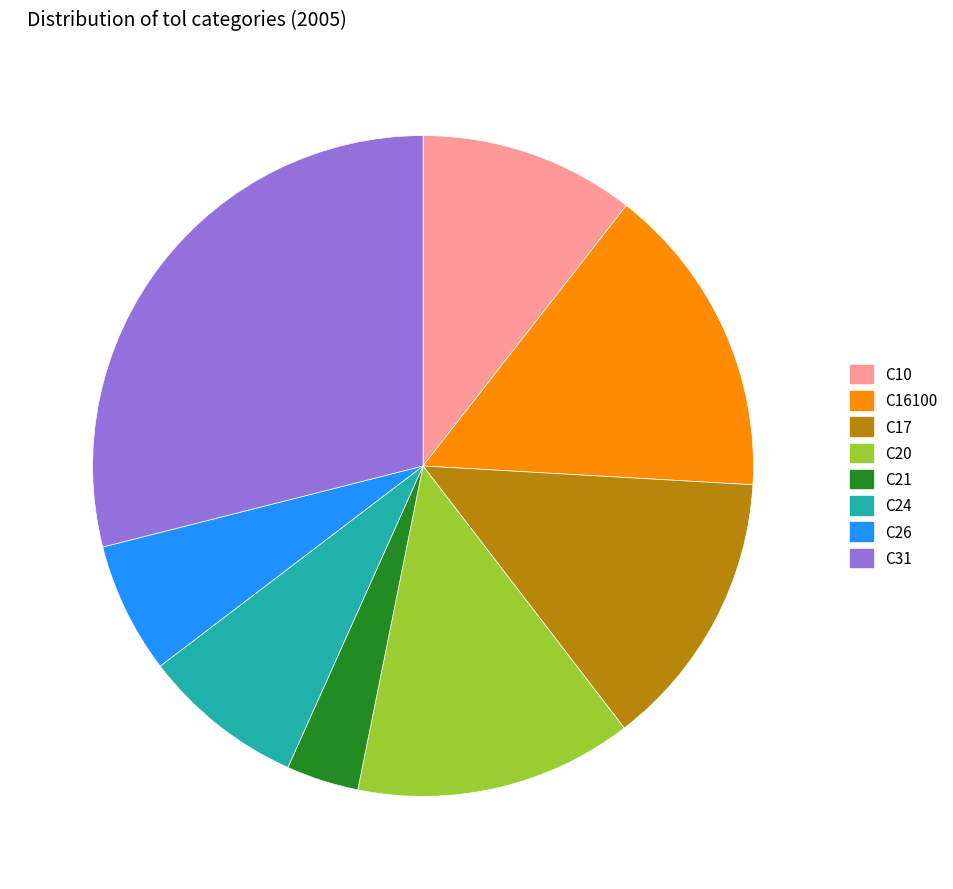

Does C26 represent more than half of the total?

No